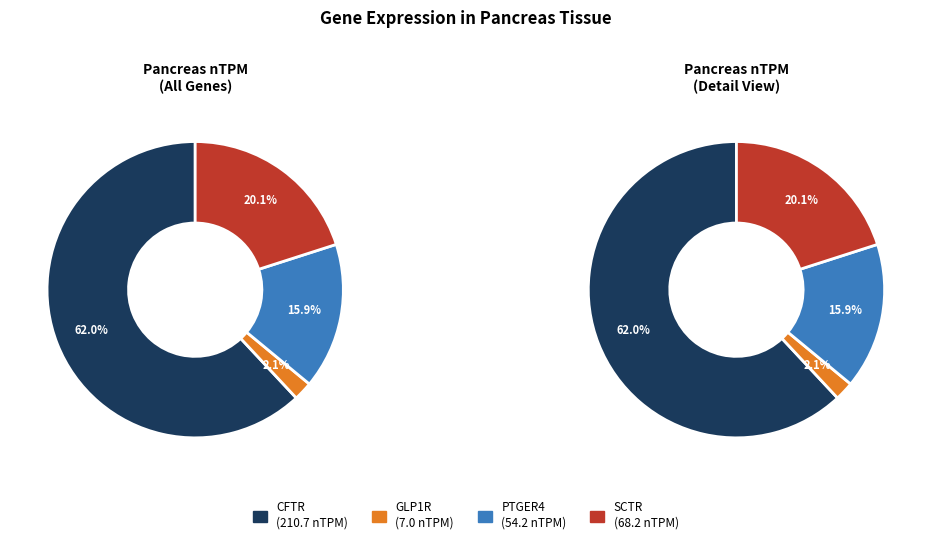

To the nearest percent, what is the difference between the largest and smallest slice percentages?

60%